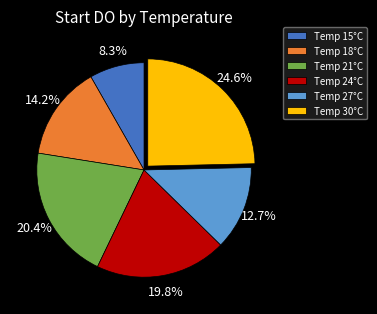

Rank the categories by value from highest to lowest.

Temp 30°C, Temp 21°C, Temp 24°C, Temp 18°C, Temp 27°C, Temp 15°C